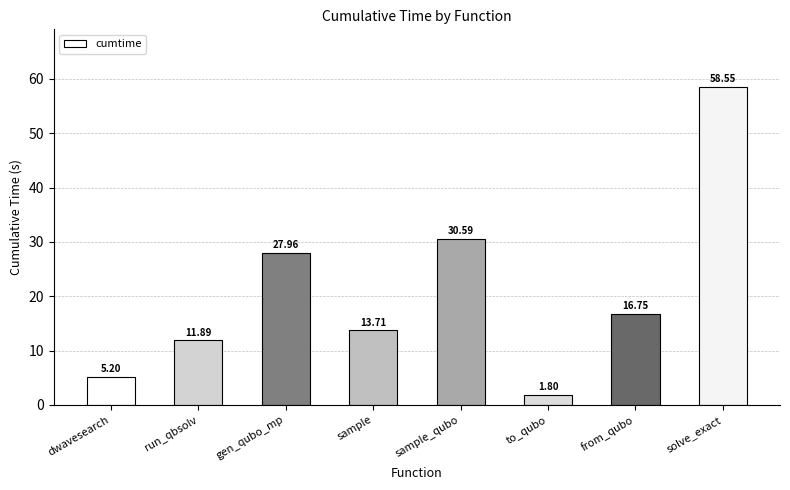

Does the chart contain stacked bars?

No